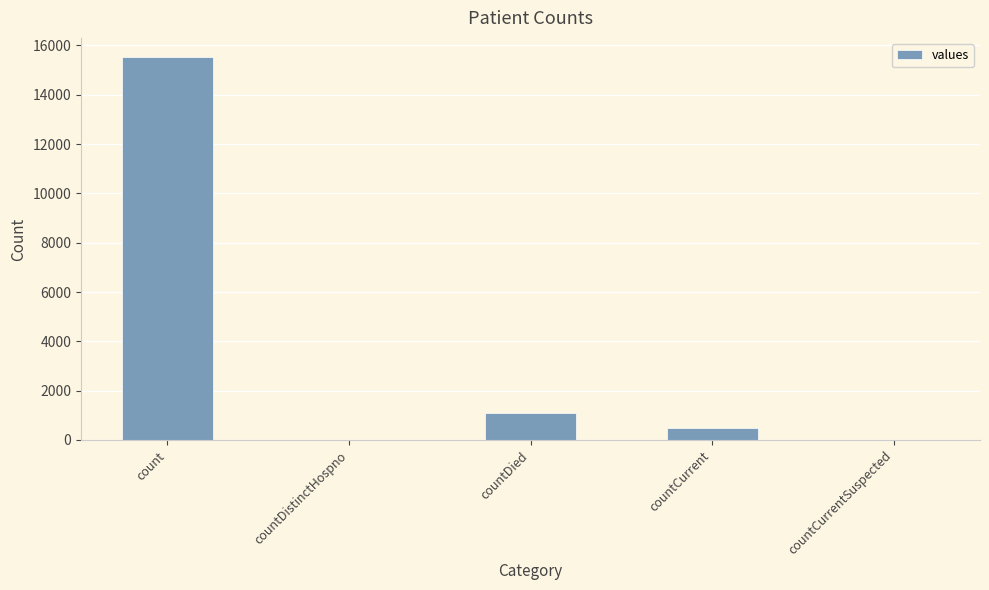

Reading left to right, extract all data points from this chart.

15532	0	1083	486	0